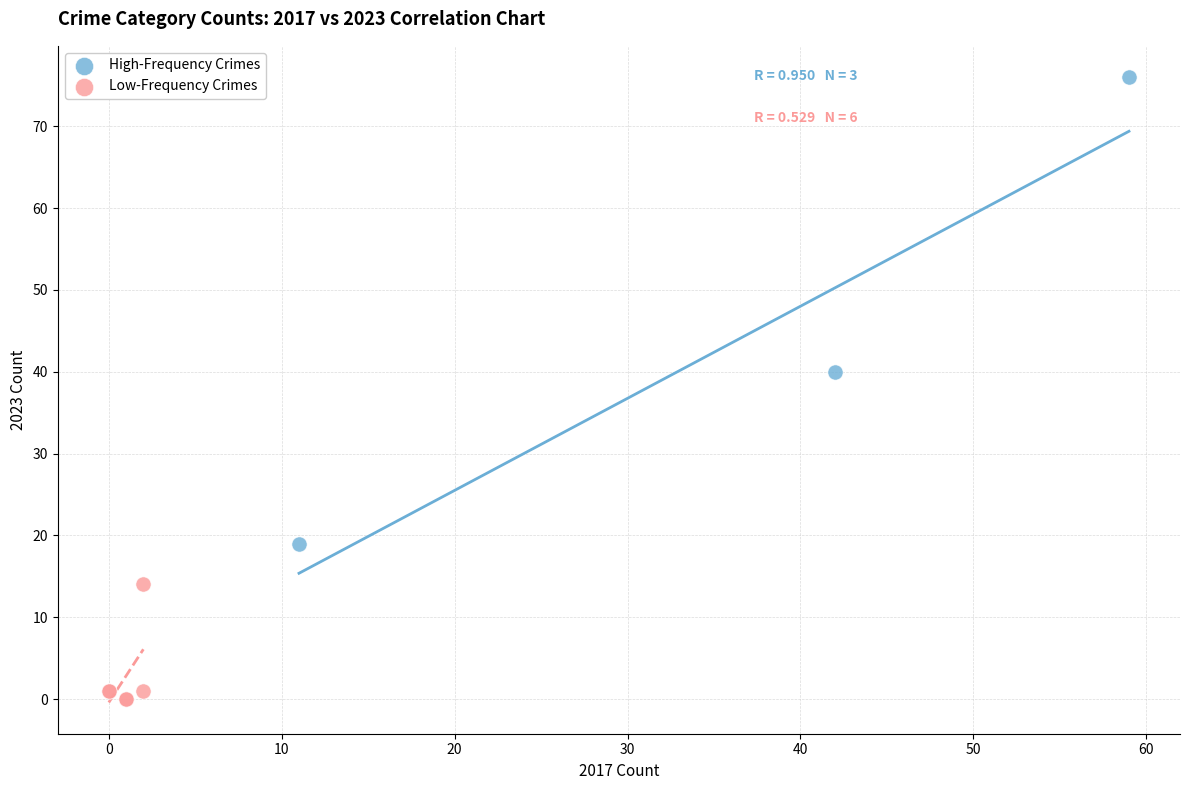

Which series contains the lowest Y value?

Low-Frequency Crimes